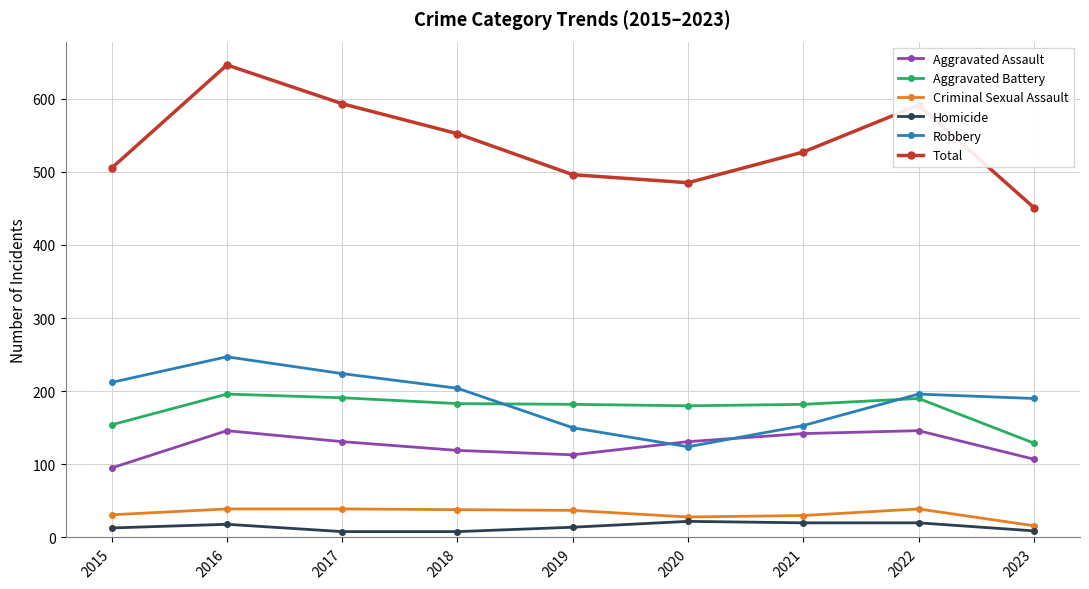

True or false: Total has more than 0 interior local peaks.

True